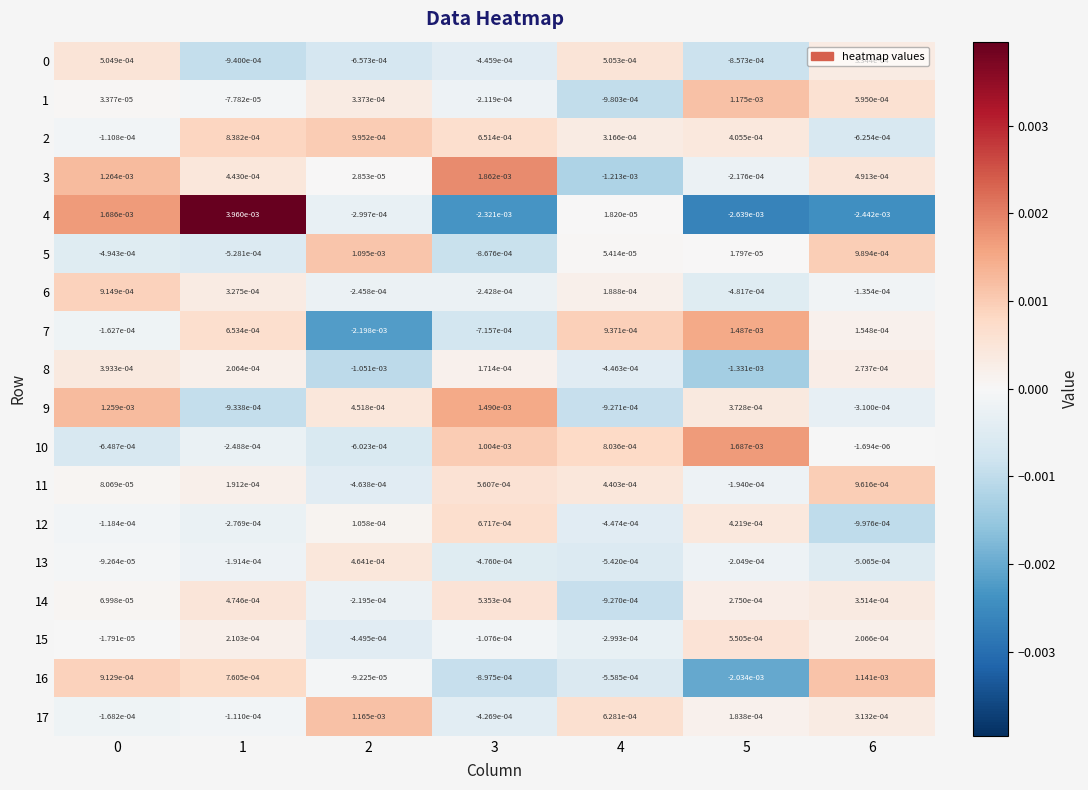

Which label corresponds to the largest value in the chart?

1